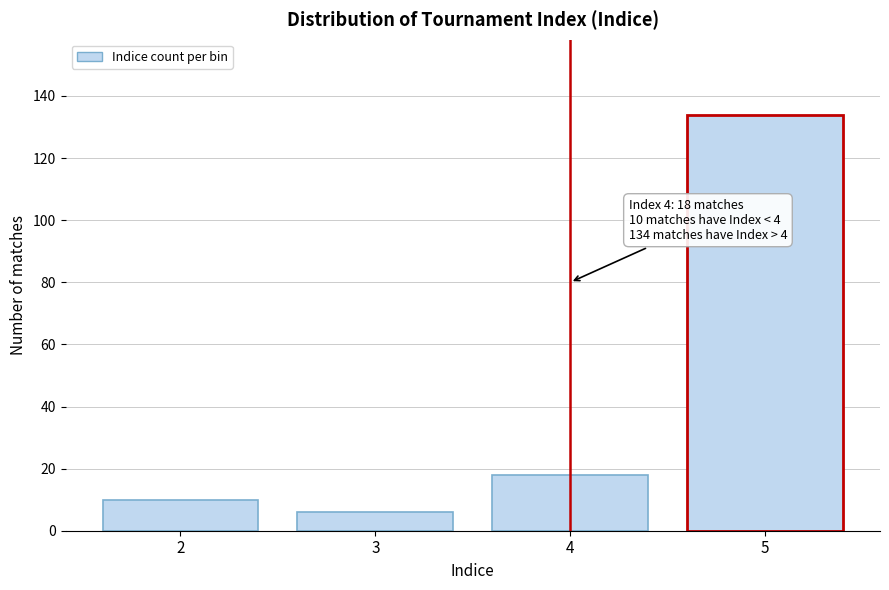

Reading left to right, transcribe all the data shown in this chart.

2=10	3=6	4=18	5=134